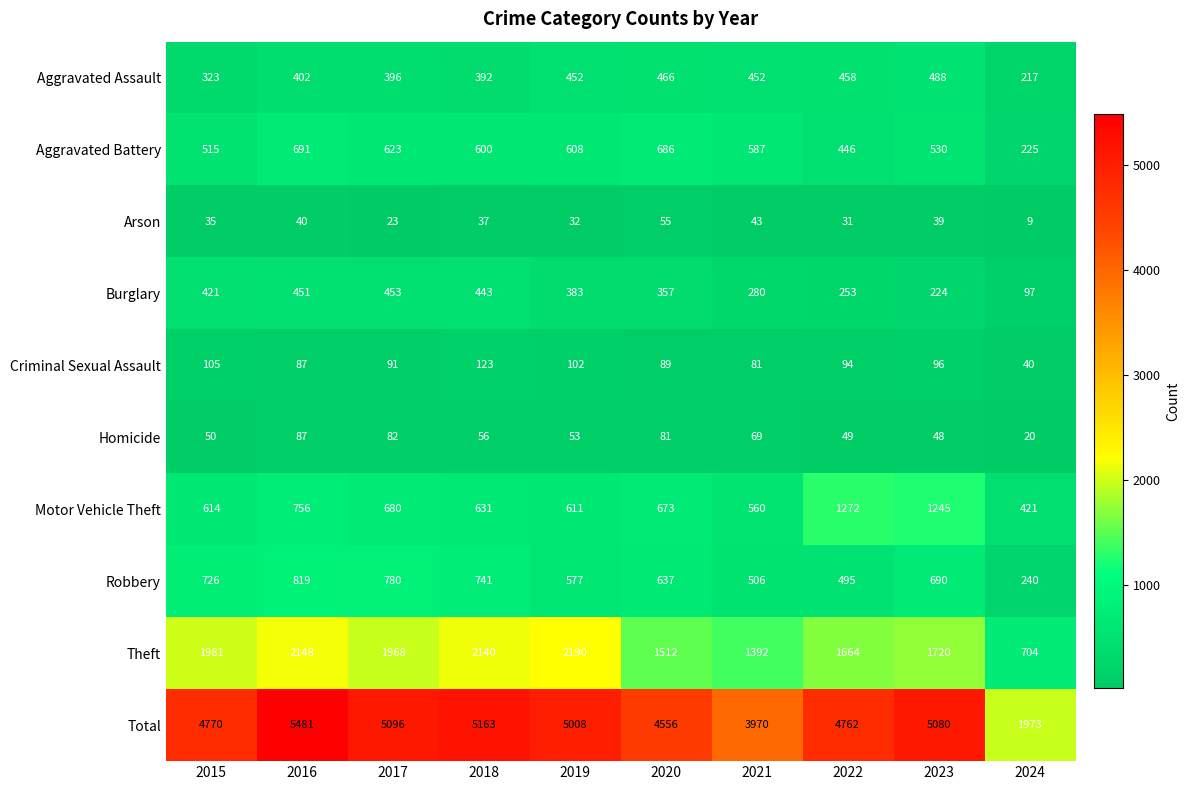

At which category does the chart reach its peak across all series?

2016